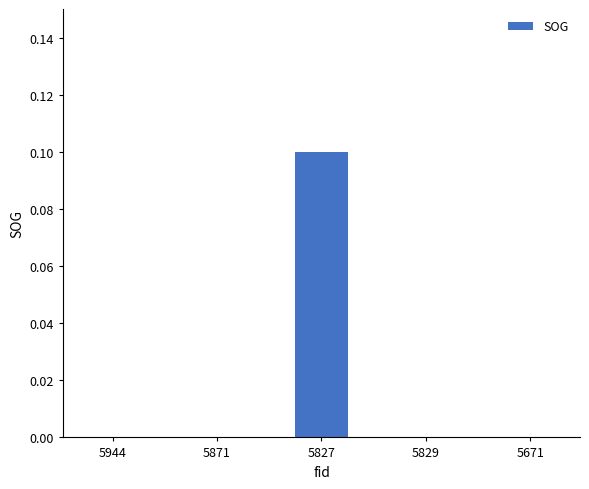

True or false: the data shows 0.0 at 5829.

True